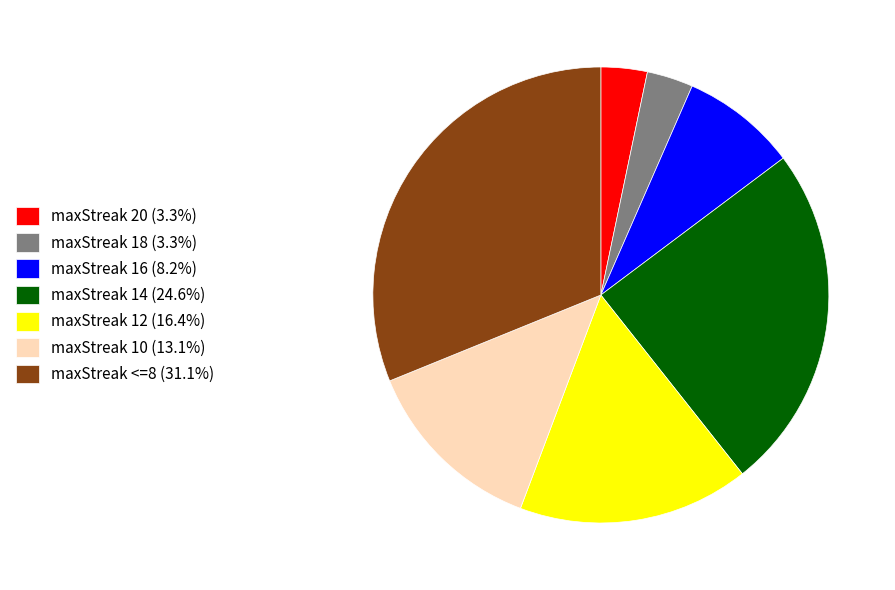

What is the ratio of the value at maxStreak 18 (3.3%) to the value at maxStreak 16 (8.2%)?

0.4